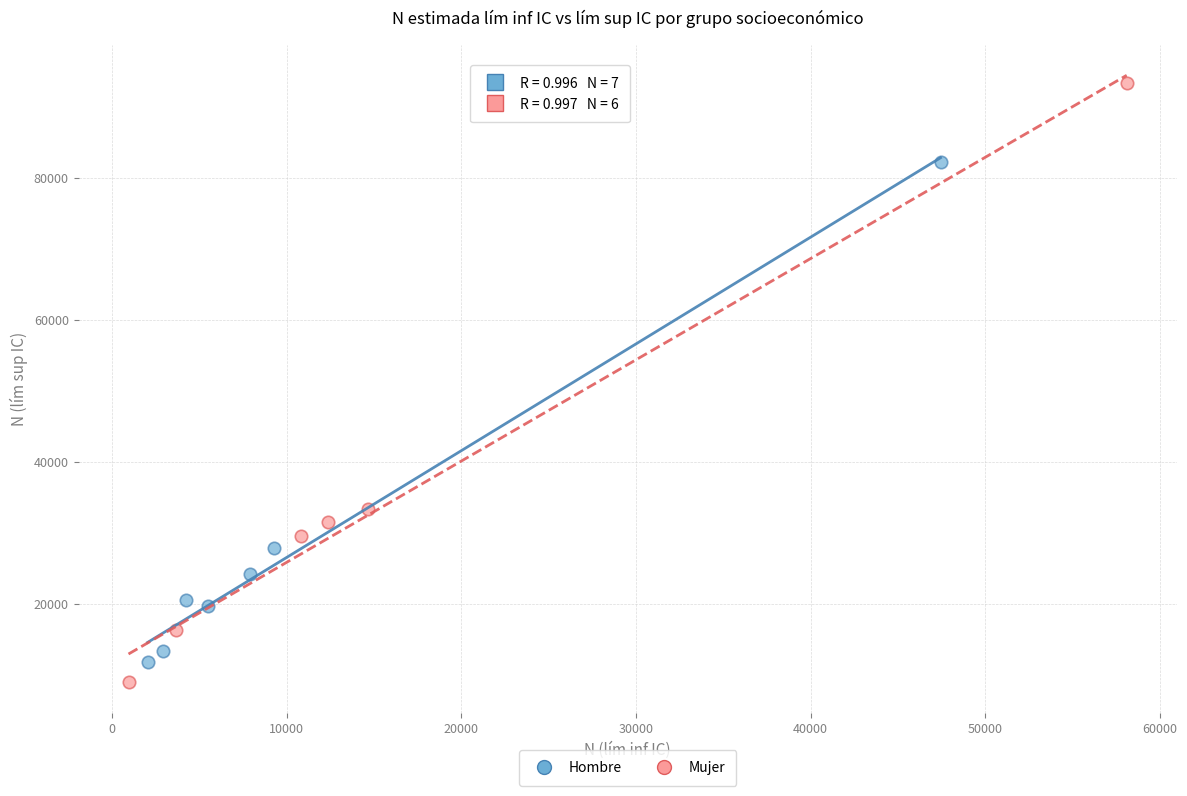

Which series contains the highest Y value?

Mujer